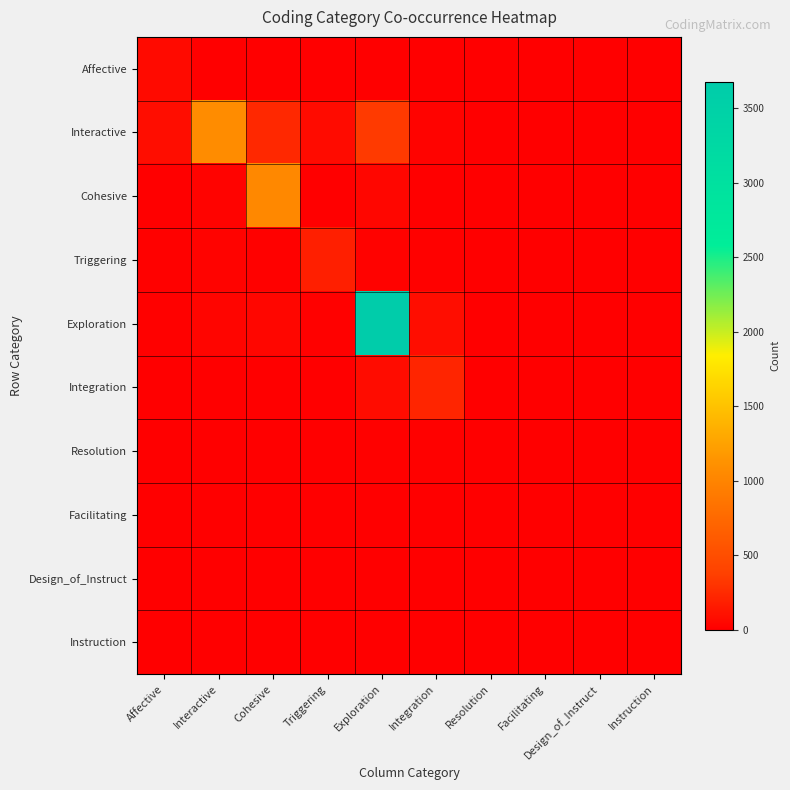

Reading right to left, transcribe all the data shown in this chart.

Affective: Instruction=0	Design_of_Instruct=0	Facilitating=0	Resolution=0	Integration=0	Exploration=0	Triggering=0	Cohesive=5	Interactive=2	Affective=64
Interactive: Instruction=0	Design_of_Instruct=0	Facilitating=0	Resolution=0	Integration=23	Exploration=340	Triggering=69	Cohesive=233	Interactive=1074	Affective=84
Cohesive: Instruction=0	Design_of_Instruct=0	Facilitating=0	Resolution=0	Integration=0	Exploration=36	Triggering=1	Cohesive=1039	Interactive=22	Affective=4
Triggering: Instruction=0	Design_of_Instruct=0	Facilitating=0	Resolution=0	Integration=8	Exploration=21	Triggering=180	Cohesive=10	Interactive=22	Affective=11
Exploration: Instruction=0	Design_of_Instruct=0	Facilitating=0	Resolution=2	Integration=83	Exploration=3680	Triggering=10	Cohesive=39	Interactive=29	Affective=12
Integration: Instruction=0	Design_of_Instruct=0	Facilitating=0	Resolution=0	Integration=221	Exploration=72	Triggering=1	Cohesive=1	Interactive=0	Affective=0
Resolution: Instruction=0	Design_of_Instruct=0	Facilitating=0	Resolution=0	Integration=8	Exploration=8	Triggering=0	Cohesive=0	Interactive=0	Affective=0
Facilitating: Instruction=0	Design_of_Instruct=0	Facilitating=0	Resolution=0	Integration=0	Exploration=0	Triggering=0	Cohesive=0	Interactive=0	Affective=0
Design_of_Instruct: Instruction=0	Design_of_Instruct=0	Facilitating=0	Resolution=0	Integration=0	Exploration=0	Triggering=0	Cohesive=0	Interactive=0	Affective=0
Instruction: Instruction=0	Design_of_Instruct=0	Facilitating=0	Resolution=0	Integration=0	Exploration=0	Triggering=0	Cohesive=0	Interactive=0	Affective=0